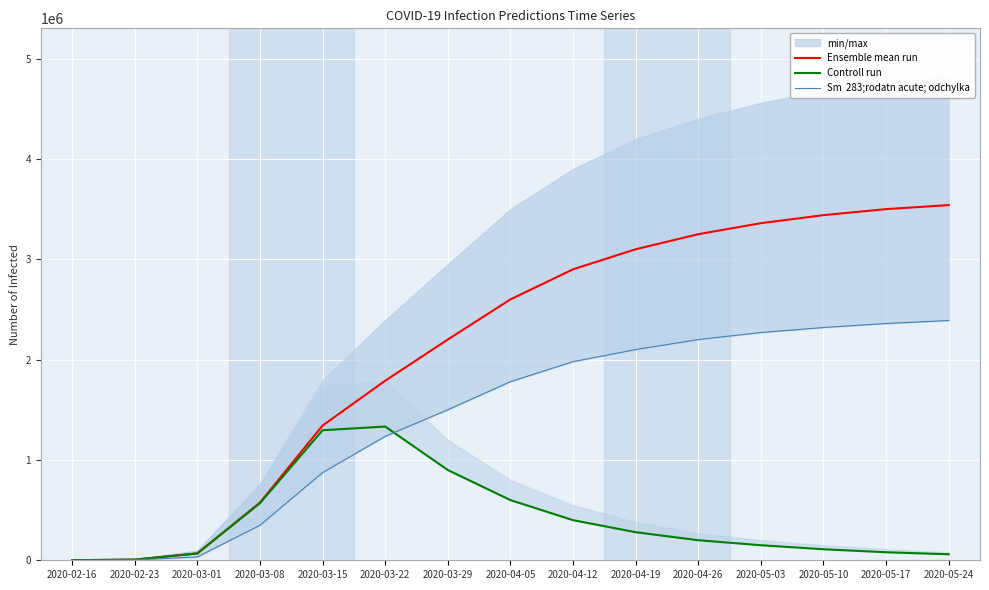

Rank the series at 2020-05-10 from lowest to highest value.

Controll run, Sm  283;rodatn acute; odchylka, Ensemble mean run